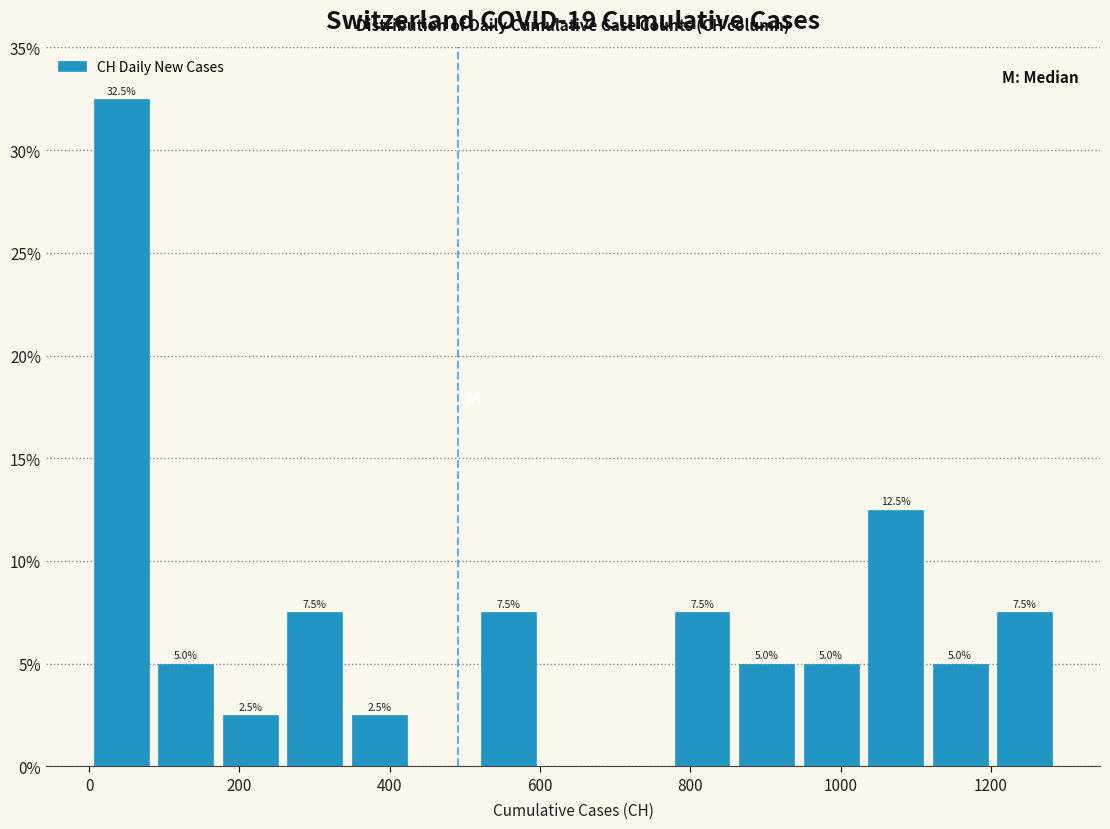

Over which range of the x-axis is the bar tallest?

0 to 80